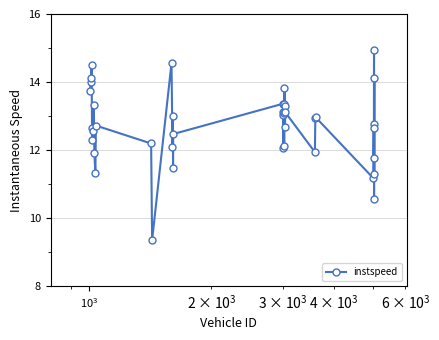

What is the minimum value shown in the chart?

9.4